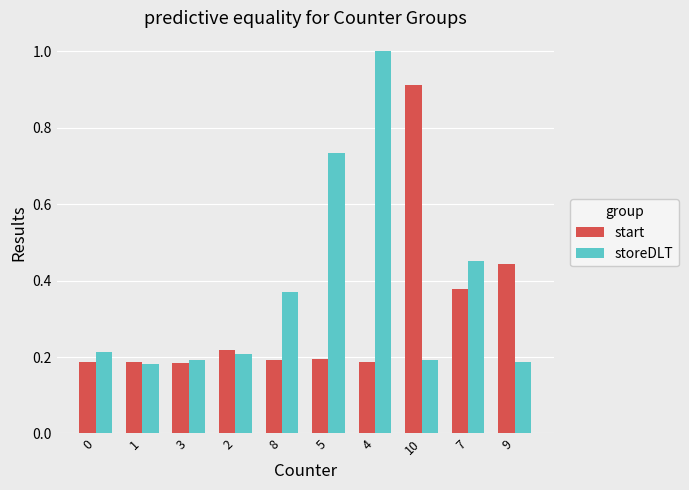

List the series in order of their overall mean, lowest first.

start, storeDLT